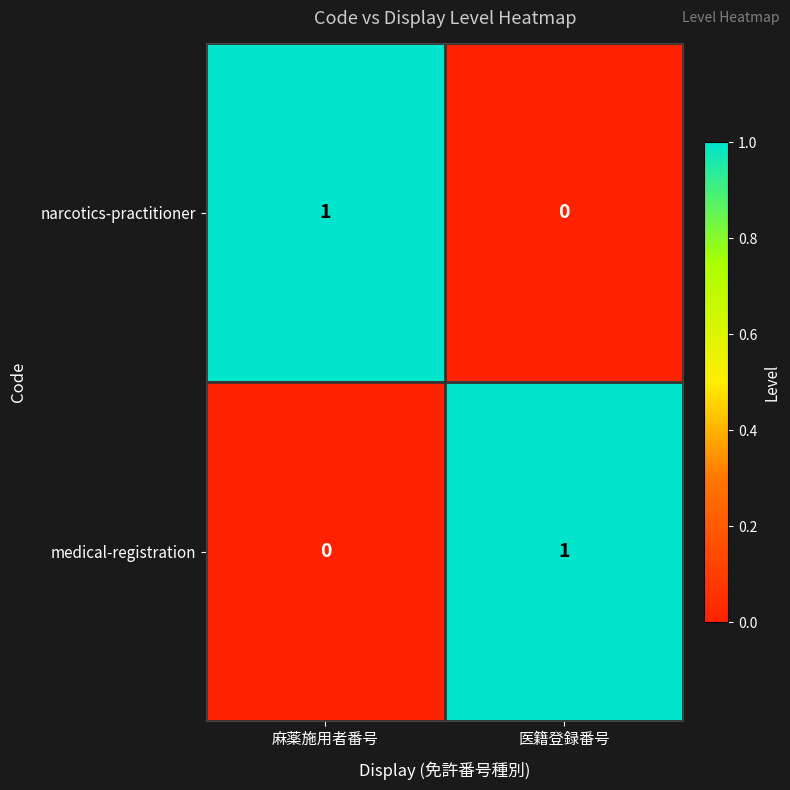

Rank the categories by medical-registration value from highest to lowest.

医籍登録番号, 麻薬施用者番号